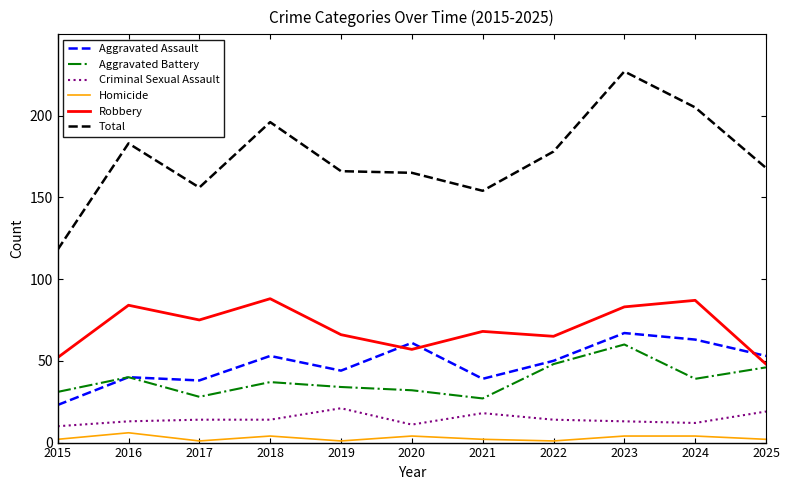

Which series has the largest range (max minus min)?

Total